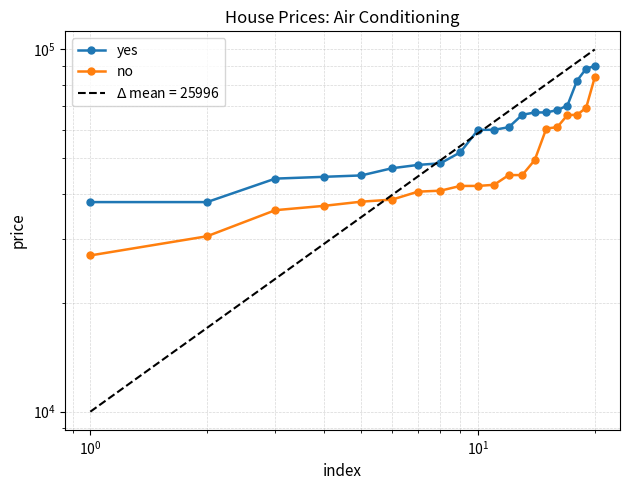

True or false: yes and no intersect in this chart.

False